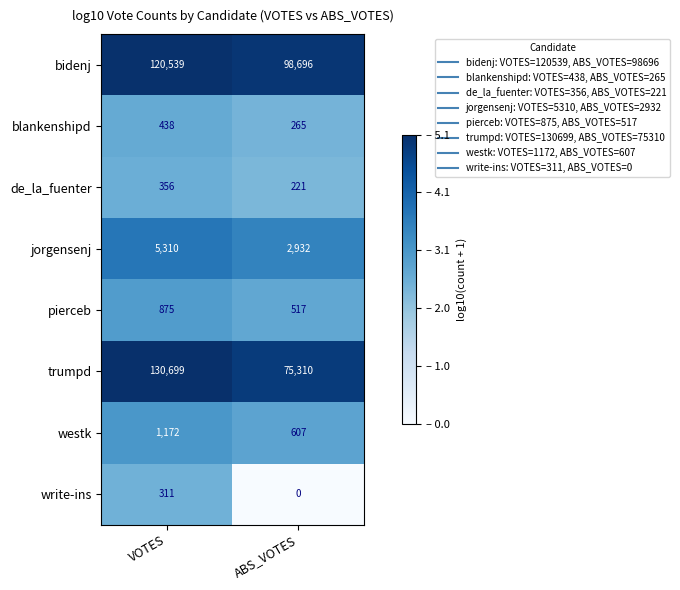

What is the total value across all series at ABS_VOTES?

178548